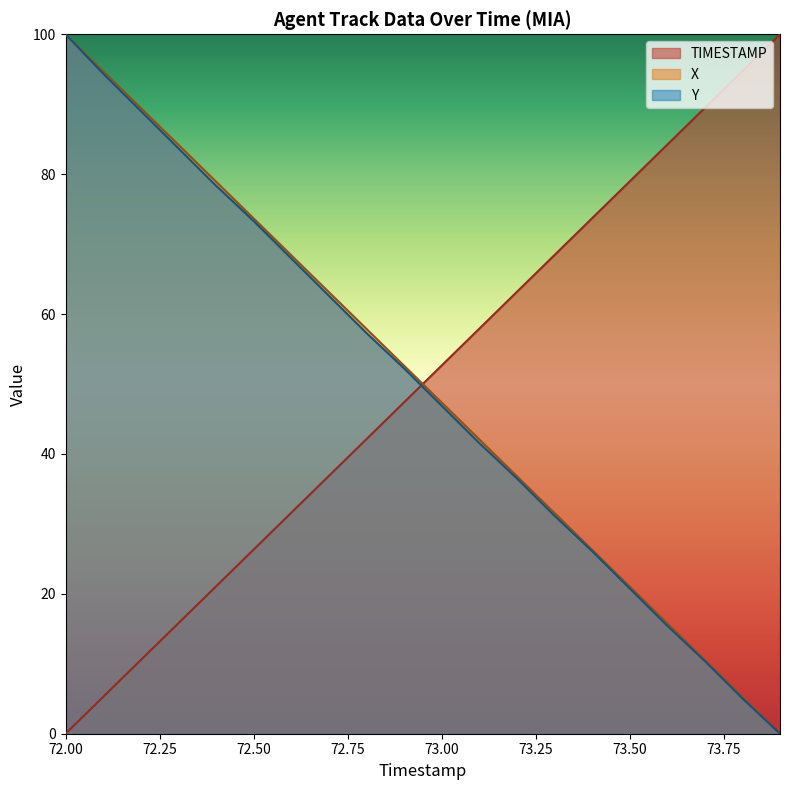

Is it true that Y equals 26.3 at 73.6?

False